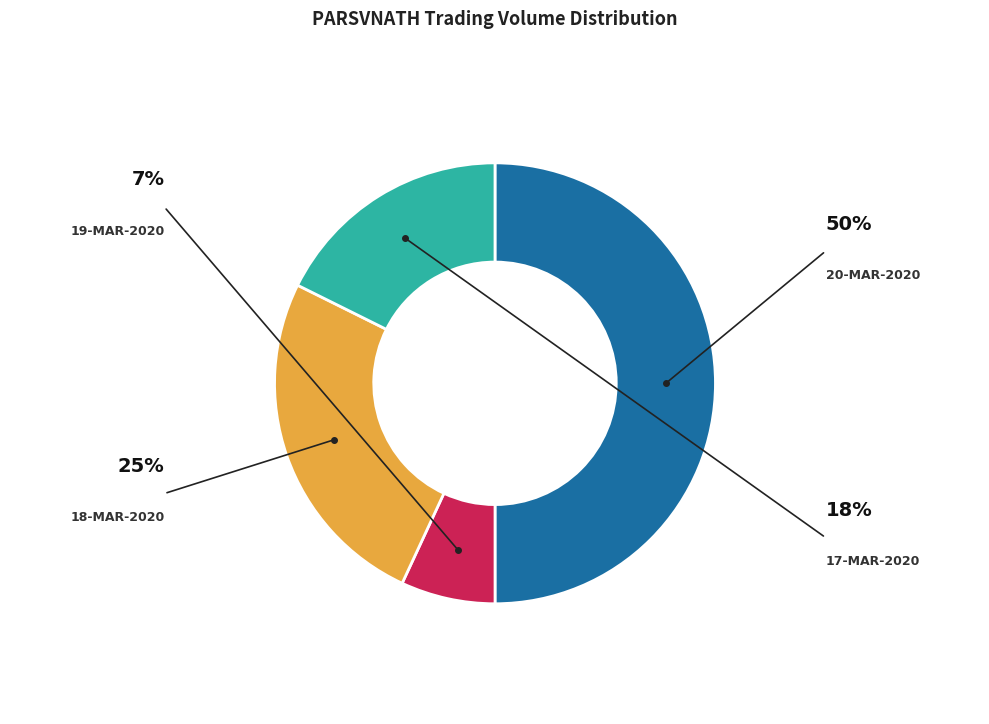

To the nearest percent, what is the combined percentage of 20-MAR-2020 and 18-MAR-2020?

75%